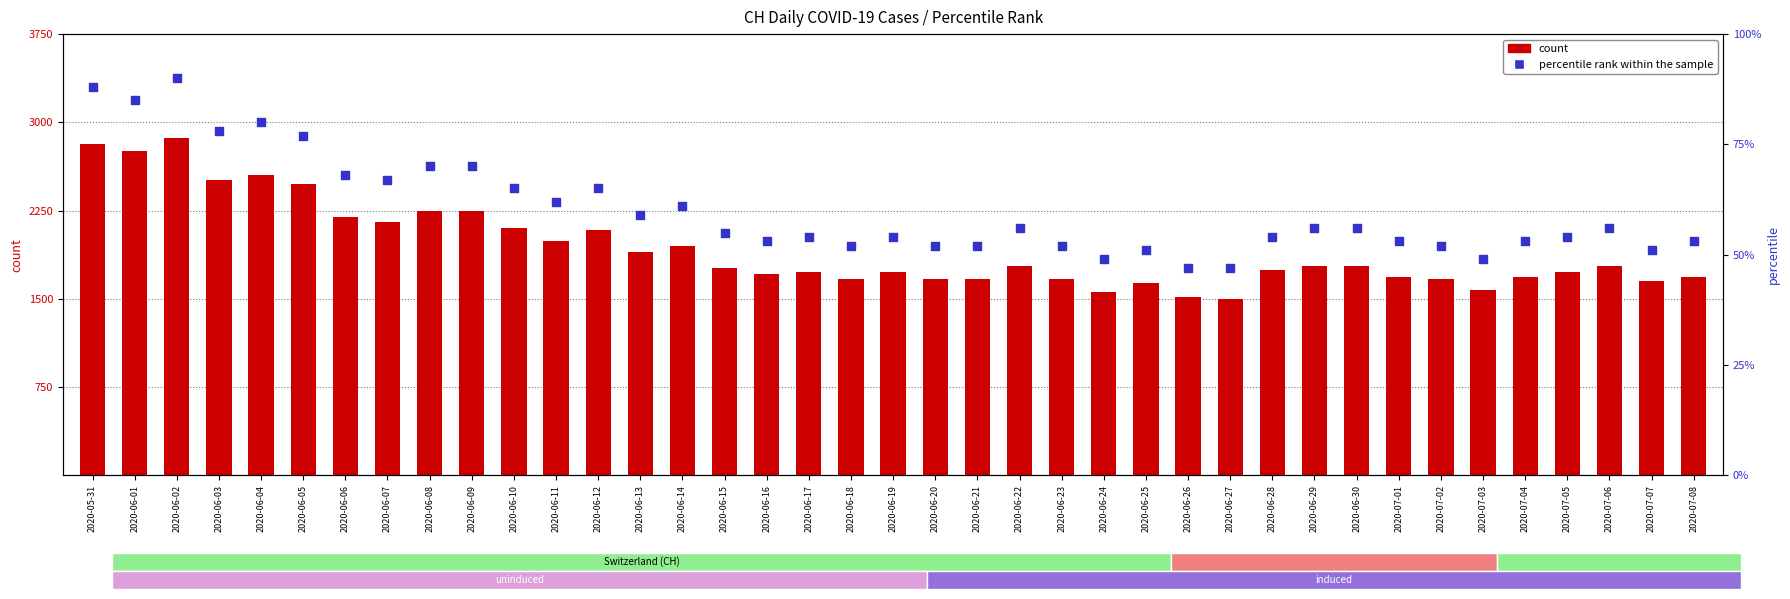

Which series reaches the maximum Y coordinate?

count